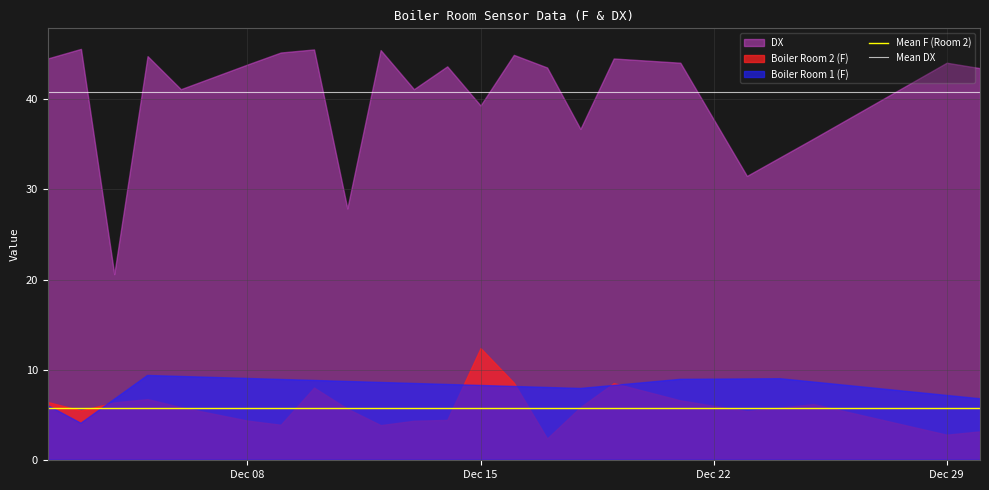

What is the value of the Mean F (Room 2) point at the 2nd from the left?

5.8